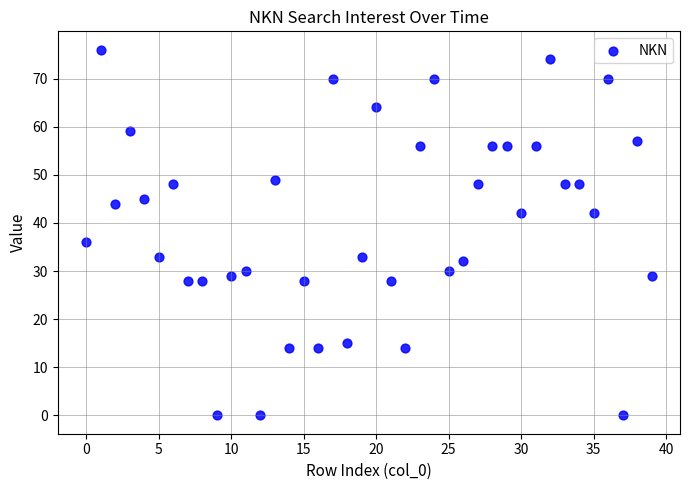

What Y value in the scatter plot is closest to 38?

36